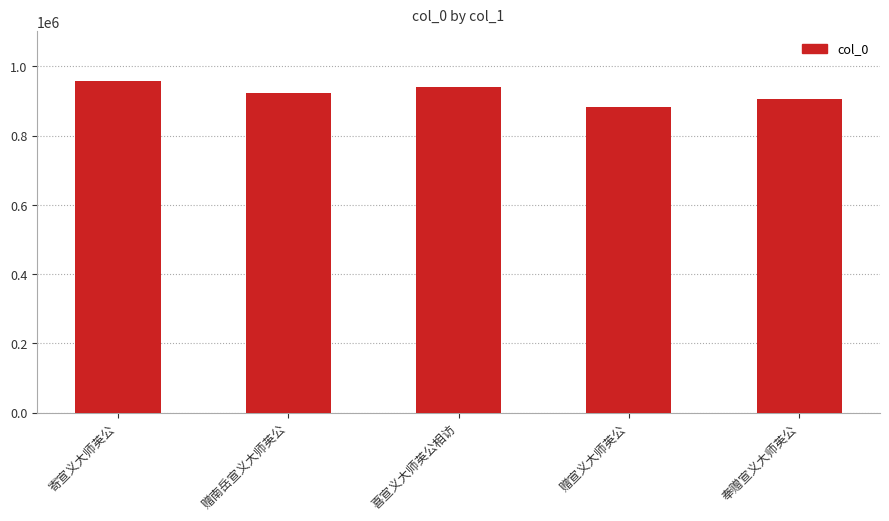

Are the bars grouped side by side (vs. stacked)?

No